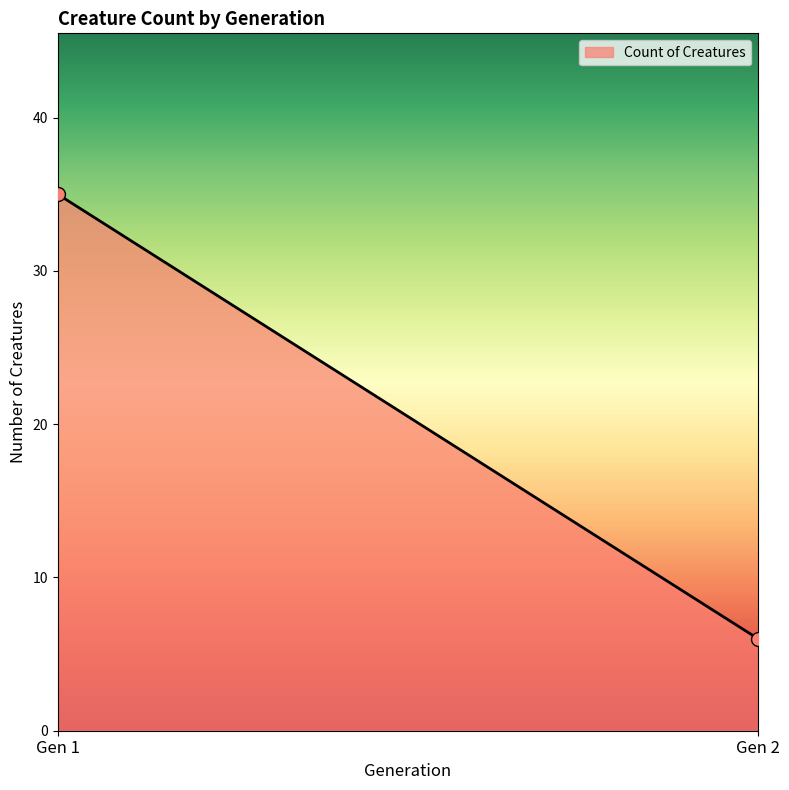

What Y value in the scatter plot is closest to 20?

6